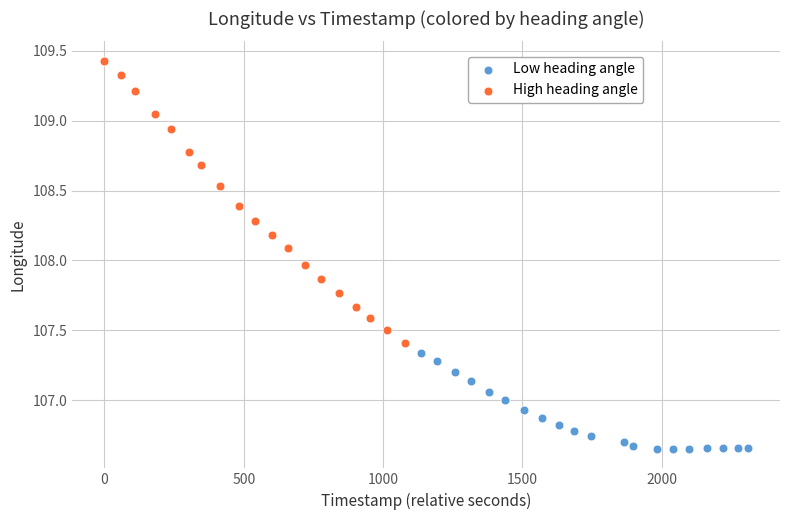

Which series contains the lowest Y value?

Low heading angle